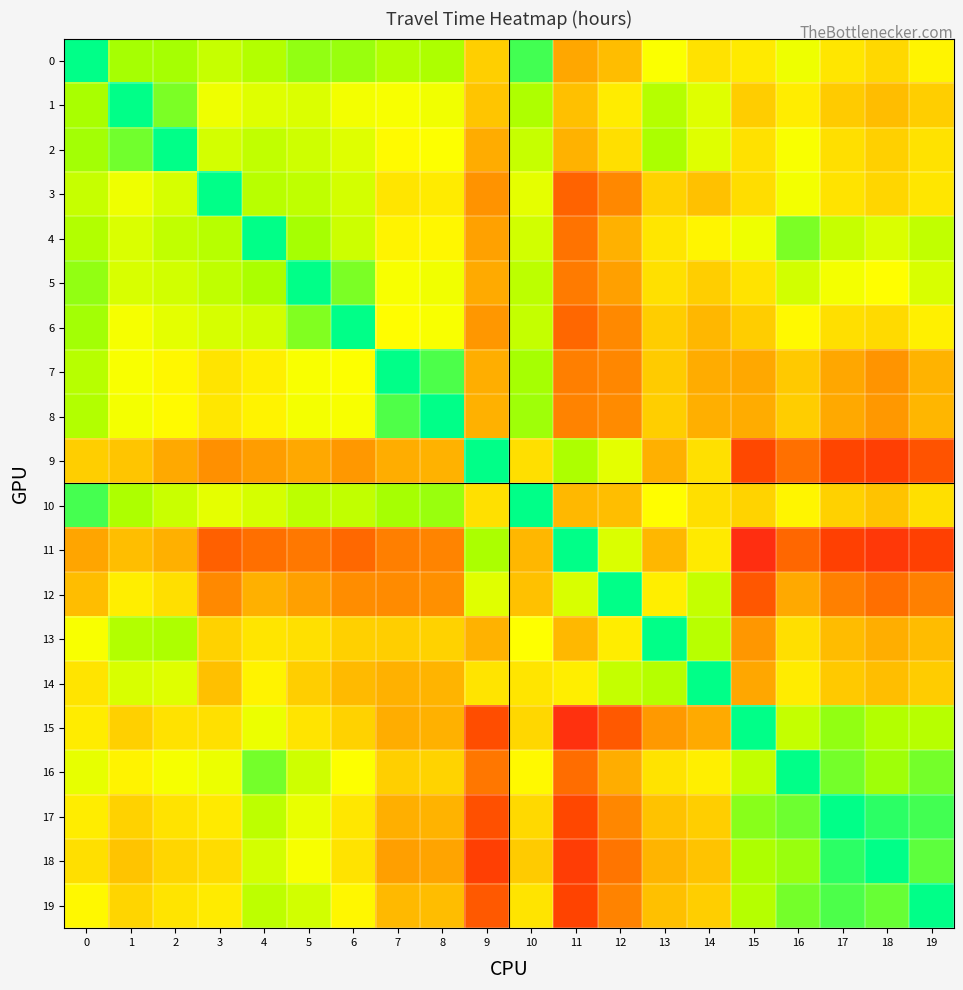

Reading left to right, transcribe all the data shown in this chart.

0: 0=0.0	1=1.0	2=1.0	3=1.3	4=1.1	5=0.8	6=0.9	7=1.1	8=1.0	9=2.8	10=0.4	11=3.5	12=3.1	13=1.9	14=2.4	15=2.3	16=1.8	17=2.4	18=2.6	19=2.1
1: 0=1.0	1=0.0	2=0.7	3=1.8	4=1.6	5=1.6	6=1.8	7=1.9	8=1.8	9=2.9	10=1.0	11=3.0	12=2.3	13=1.1	14=1.6	15=2.8	16=2.2	17=2.8	18=3.1	19=2.8
2: 0=0.9	1=0.7	2=0.0	3=1.5	4=1.2	5=1.4	6=1.6	7=2.0	8=1.9	9=3.4	10=1.3	11=3.3	12=2.5	13=1.0	14=1.6	15=2.5	16=1.9	17=2.5	18=2.7	19=2.4
3: 0=1.3	1=1.8	2=1.5	3=0.0	4=1.2	5=1.2	6=1.4	7=2.4	8=2.3	9=3.7	10=1.7	11=4.4	12=3.9	13=2.7	14=3.0	15=2.5	16=1.8	17=2.4	18=2.6	19=2.4
4: 0=1.1	1=1.5	2=1.2	3=1.1	4=0.0	5=1.0	6=1.4	7=2.1	8=2.1	9=3.5	10=1.4	11=4.2	12=3.3	13=2.4	14=2.1	15=1.8	16=0.7	17=1.3	18=1.5	19=1.2
5: 0=0.8	1=1.5	2=1.4	3=1.2	4=1.0	5=0.0	6=0.7	7=1.9	8=1.8	9=3.4	10=1.2	11=4.1	12=3.5	13=2.5	14=2.8	15=2.4	16=1.4	17=1.8	18=2.0	19=1.5
6: 0=0.9	1=1.9	2=1.6	3=1.5	4=1.4	5=0.8	6=0.0	7=2.0	8=1.9	9=3.7	10=1.3	11=4.4	12=3.9	13=2.8	14=3.2	15=2.8	16=2.0	17=2.5	18=2.6	19=2.2
7: 0=1.1	1=1.9	2=2.1	3=2.4	4=2.2	5=1.9	6=1.9	7=0.0	8=0.4	9=3.3	10=1.0	11=4.0	12=3.9	13=2.8	14=3.4	15=3.4	16=2.9	17=3.5	18=3.7	19=3.2
8: 0=1.1	1=1.8	2=2.0	3=2.4	4=2.2	5=1.8	6=1.9	7=0.5	8=0.0	9=3.3	10=0.9	11=4.0	12=3.9	13=2.8	14=3.3	15=3.4	16=2.8	17=3.4	18=3.7	19=3.2
9: 0=2.8	1=2.9	2=3.4	3=3.8	4=3.6	5=3.4	6=3.7	7=3.4	8=3.3	9=0.0	10=2.5	11=1.0	12=1.6	13=3.3	14=2.5	15=4.8	16=4.2	17=4.8	18=5.0	19=4.7
10: 0=0.4	1=1.0	2=1.3	3=1.7	4=1.5	5=1.2	6=1.2	7=1.0	8=0.9	9=2.5	10=0.0	11=3.2	12=3.0	13=2.0	14=2.5	15=2.7	16=2.1	17=2.7	18=3.0	19=2.5
11: 0=3.5	1=3.0	2=3.3	3=4.5	4=4.3	5=4.1	6=4.3	7=4.0	8=4.0	9=1.0	10=3.2	11=0.0	12=1.5	13=3.2	14=2.3	15=5.5	16=4.4	17=5.0	18=5.2	19=5.0
12: 0=3.1	1=2.2	2=2.5	3=3.9	4=3.3	5=3.5	6=3.8	7=3.9	8=3.8	9=1.6	10=3.0	11=1.5	12=0.0	13=2.2	14=1.3	15=4.6	16=3.4	17=4.0	18=4.2	19=4.0
13: 0=1.9	1=1.1	2=1.0	3=2.7	4=2.4	5=2.5	6=2.7	7=2.8	8=2.7	9=3.3	10=1.9	11=3.2	12=2.3	13=0.0	14=1.2	15=3.7	16=2.5	17=3.1	18=3.3	19=3.1
14: 0=2.4	1=1.5	2=1.6	3=3.0	4=2.2	5=2.8	6=3.1	7=3.3	8=3.2	9=2.4	10=2.4	11=2.2	12=1.3	13=1.1	14=0.0	15=3.5	16=2.3	17=2.9	18=3.1	19=2.8
15: 0=2.3	1=2.7	2=2.5	3=2.5	4=1.8	5=2.4	6=2.7	7=3.4	8=3.3	9=4.7	10=2.6	11=5.4	12=4.6	13=3.6	14=3.4	15=0.0	16=1.3	17=0.8	18=1.1	19=1.1
16: 0=1.7	1=2.1	2=1.9	3=1.8	4=0.7	5=1.4	6=1.9	7=2.8	8=2.7	9=4.1	10=2.0	11=4.3	12=3.4	13=2.4	14=2.2	15=1.3	16=0.0	17=0.7	18=0.9	19=0.7
17: 0=2.2	1=2.7	2=2.4	3=2.3	4=1.2	5=1.7	6=2.4	7=3.3	8=3.2	9=4.7	10=2.6	11=4.8	12=3.9	13=3.0	14=2.8	15=0.8	16=0.6	17=0.0	18=0.3	19=0.4
18: 0=2.5	1=3.0	2=2.6	3=2.5	4=1.4	5=1.9	6=2.4	7=3.6	8=3.5	9=5.0	10=2.8	11=5.1	12=4.2	13=3.2	14=3.0	15=1.0	16=0.9	17=0.3	18=0.0	19=0.6
19: 0=2.1	1=2.7	2=2.4	3=2.3	4=1.2	5=1.4	6=2.1	7=3.1	8=3.1	9=4.5	10=2.4	11=4.9	12=4.0	13=3.0	14=2.8	15=1.1	16=0.7	17=0.4	18=0.6	19=0.0